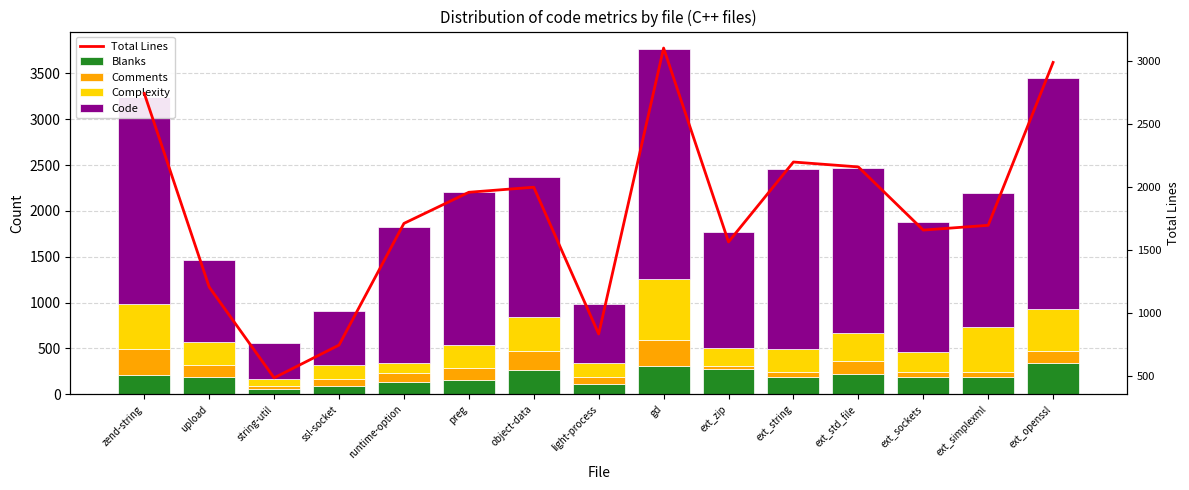

At ext_std_file, list the series in order from smallest to largest.

Comments, Blanks, Complexity, Code, Total Lines